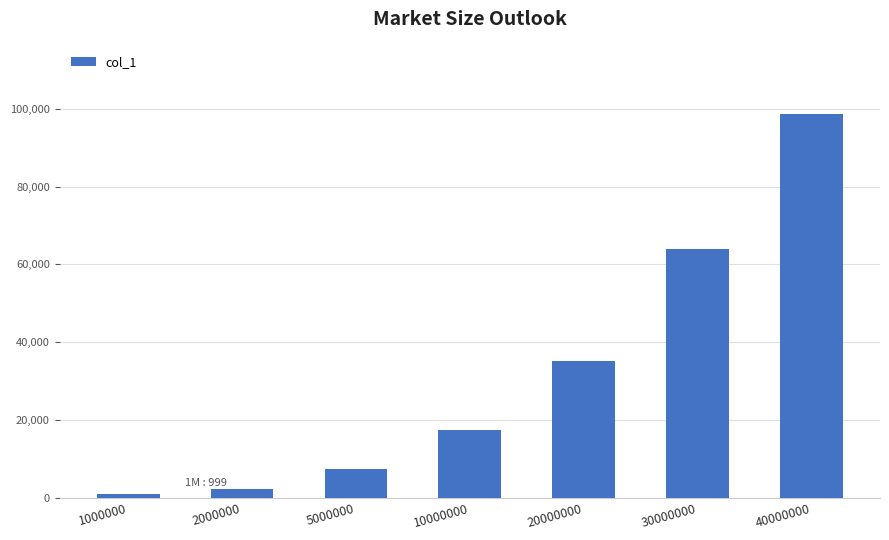

Count the number of categories in the chart.

7